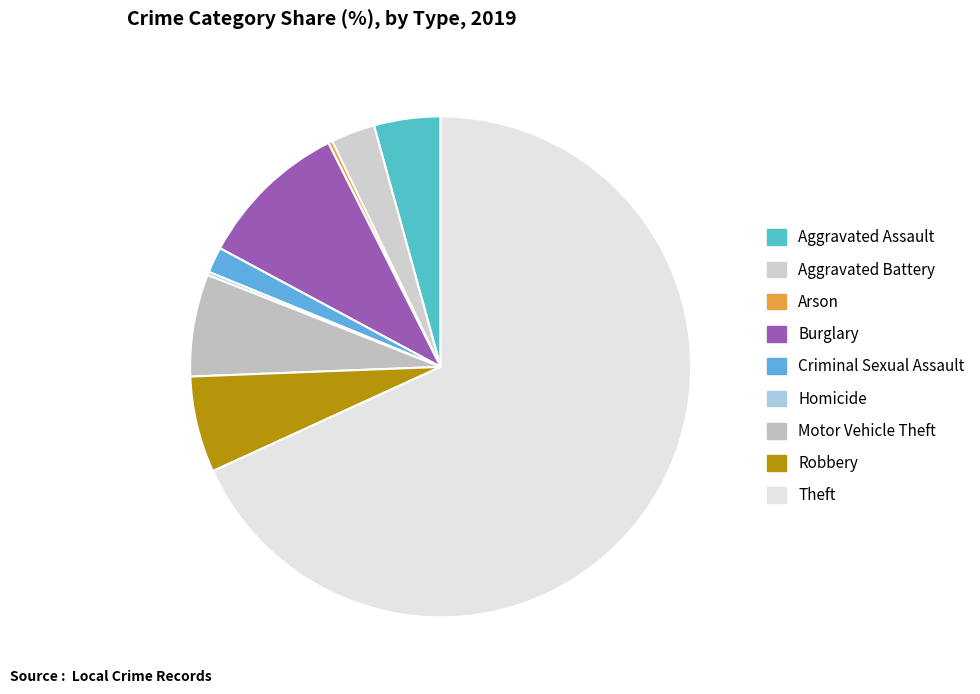

Rank the categories by value from lowest to highest.

Homicide, Arson, Criminal Sexual Assault, Aggravated Battery, Aggravated Assault, Robbery, Motor Vehicle Theft, Burglary, Theft